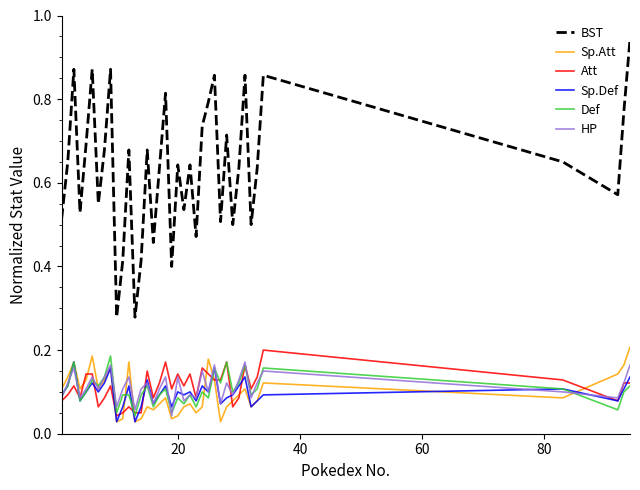

Which series has the largest range (max minus min)?

BST